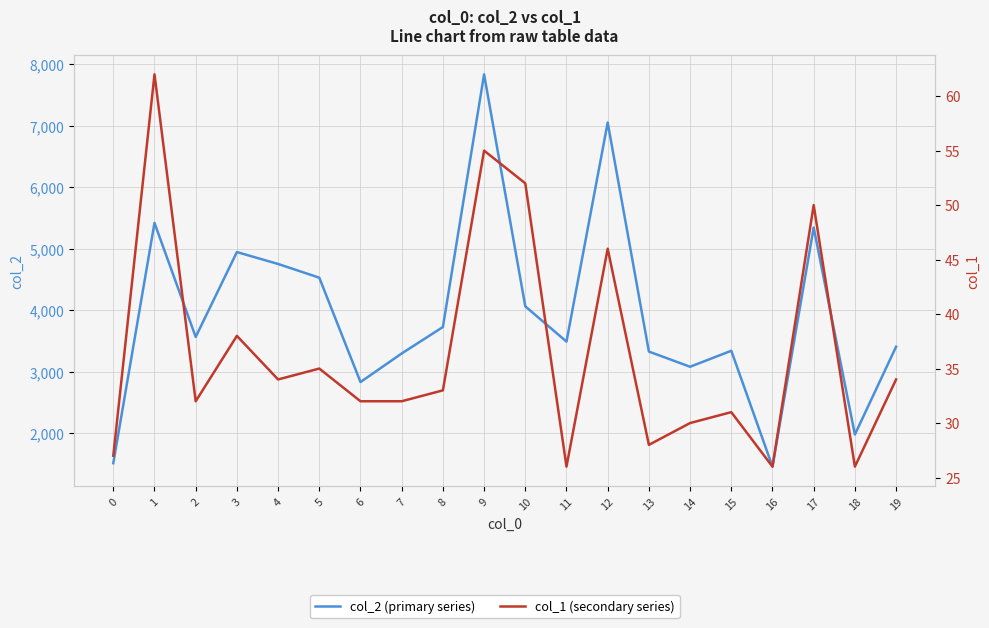

What is the maximum value shown in the chart?

7838